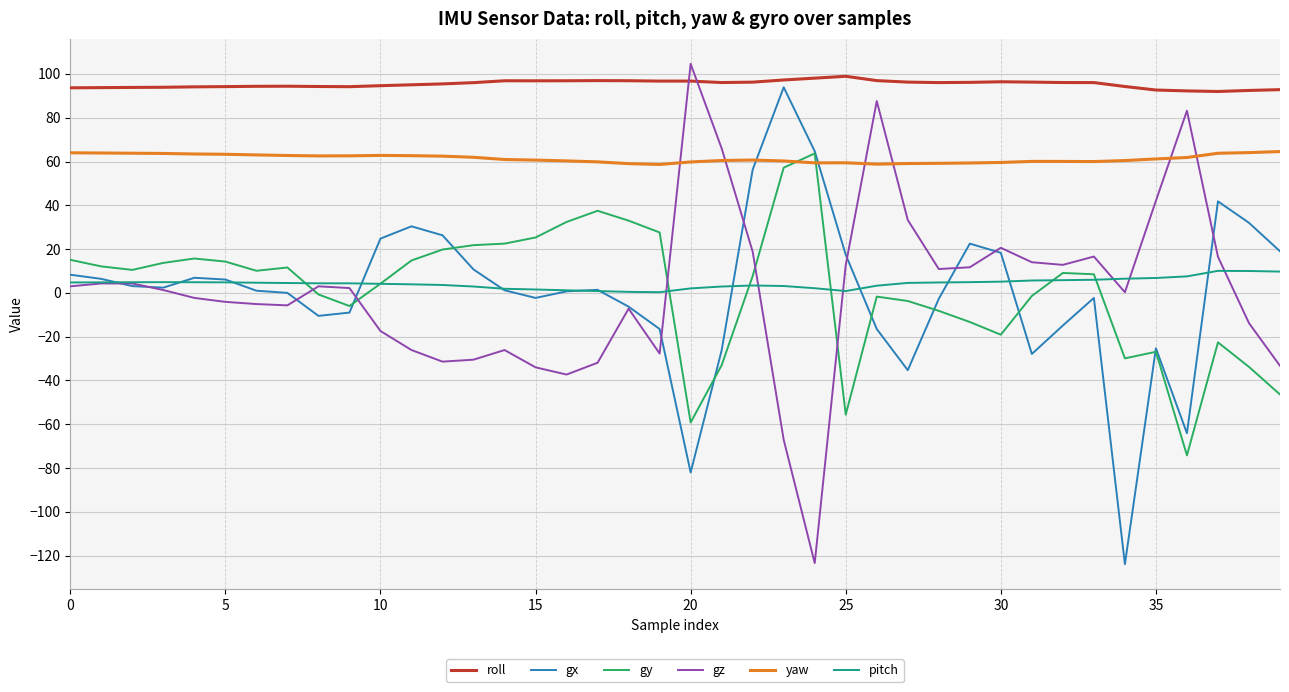

True or false: roll and yaw intersect in this chart.

False